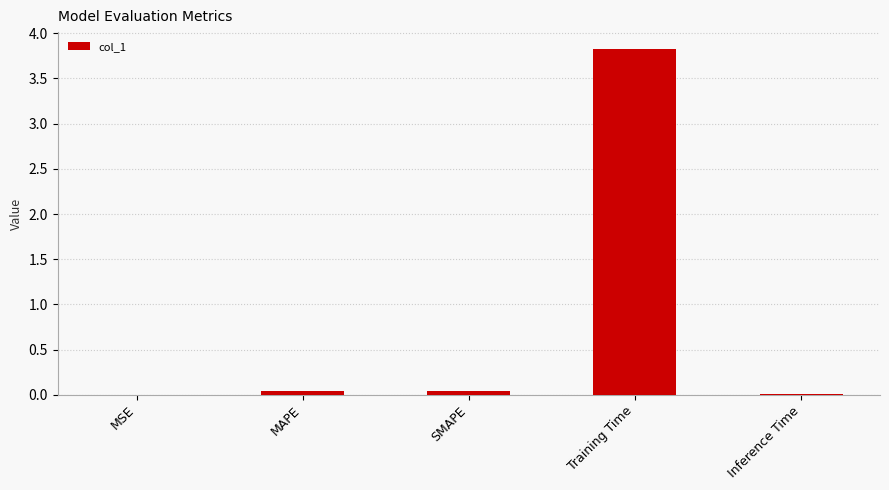

Which label corresponds to the largest value in the chart?

Training Time